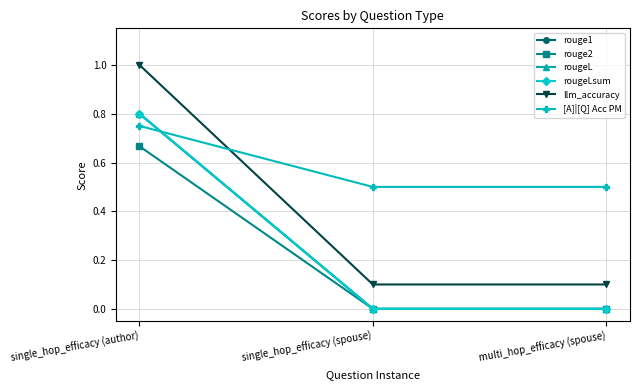

Does the chart have visible grid lines?

Yes